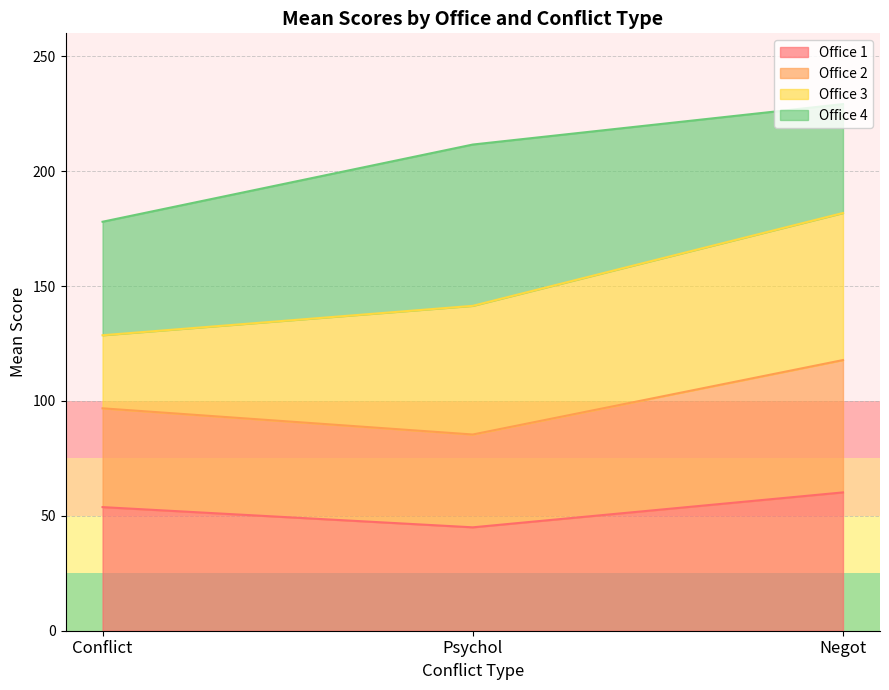

What position from the left is Negot?

3